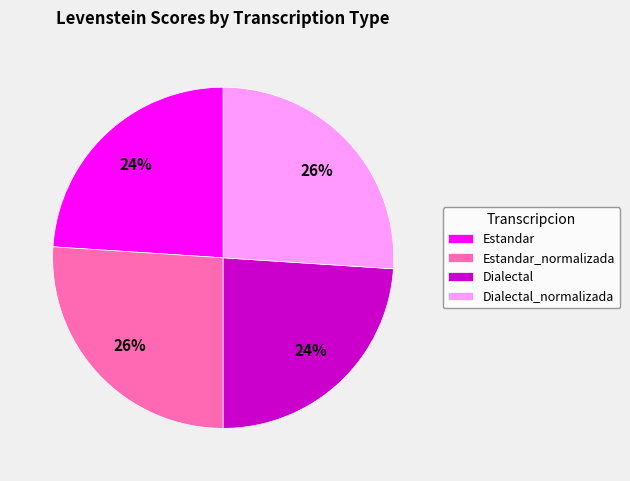

To the nearest percent, what portion does Estandar represent?

24%